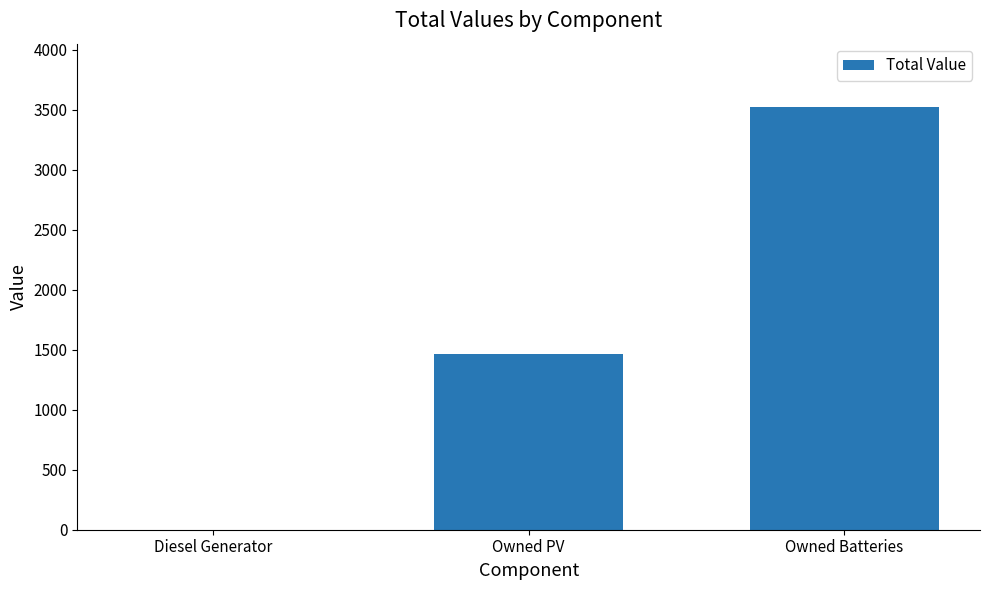

What is the average value?

1662